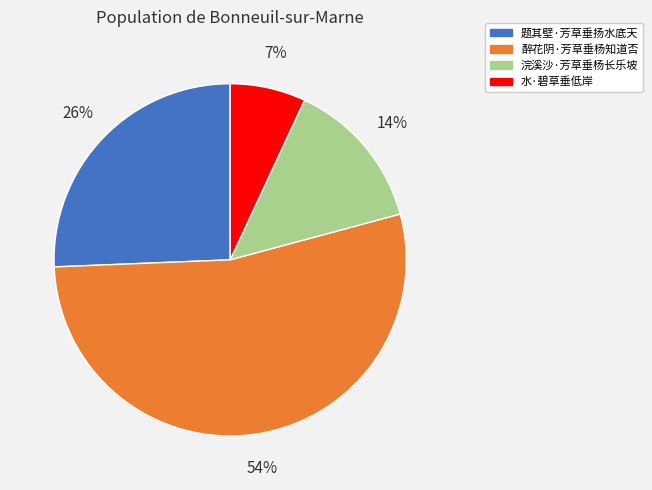

True or false: 浣溪沙·芳草垂杨长乐坡 accounts for 14% of the total.

True